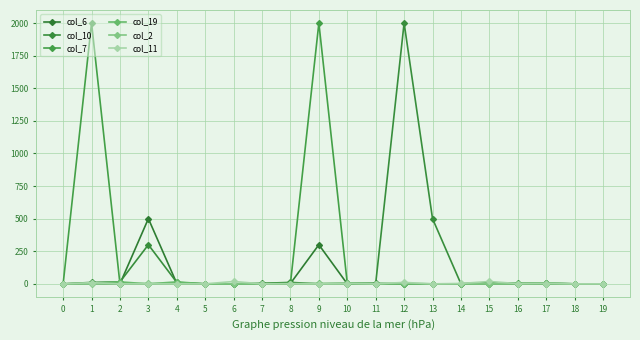

At 2, list the series in order from largest to smallest.

col_10, col_19, col_6, col_7, col_2, col_11